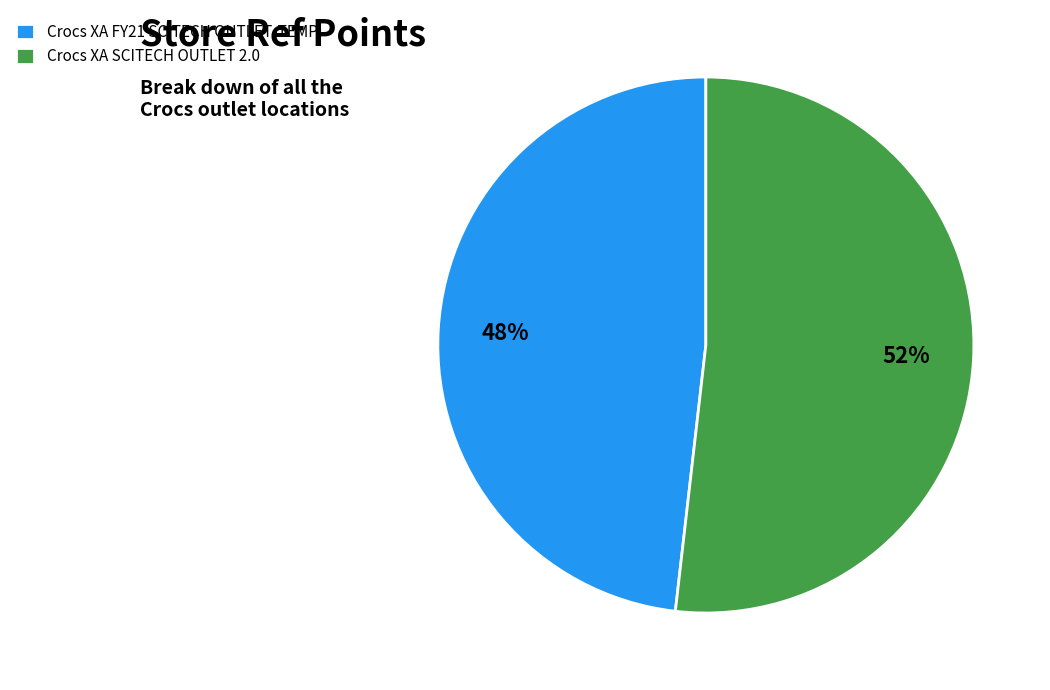

What is the largest slice in the pie chart?

Crocs XA SCITECH OUTLET 2.0